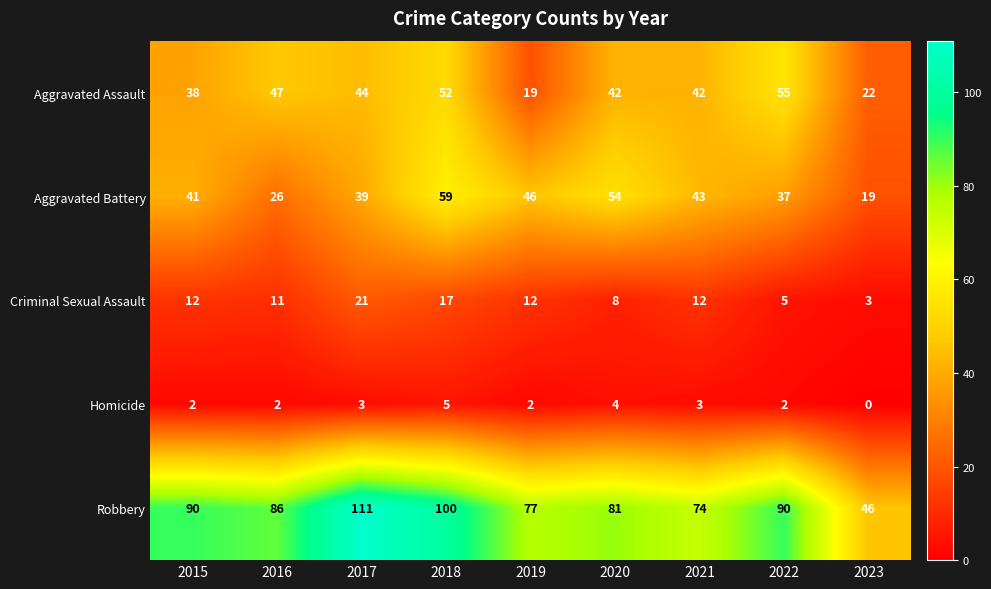

At which category is the sum across all series the highest?

2018